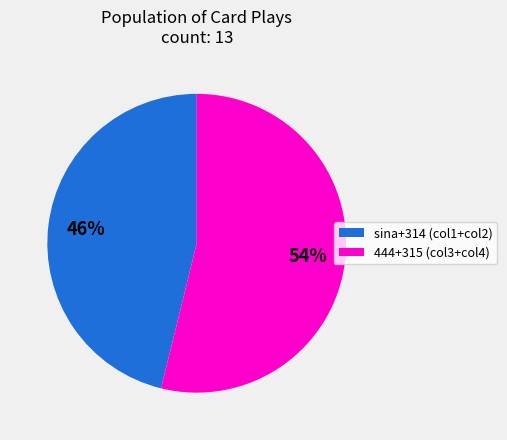

What is the ratio of the value at sina+314 (col1+col2) to the value at 444+315 (col3+col4)?

0.9